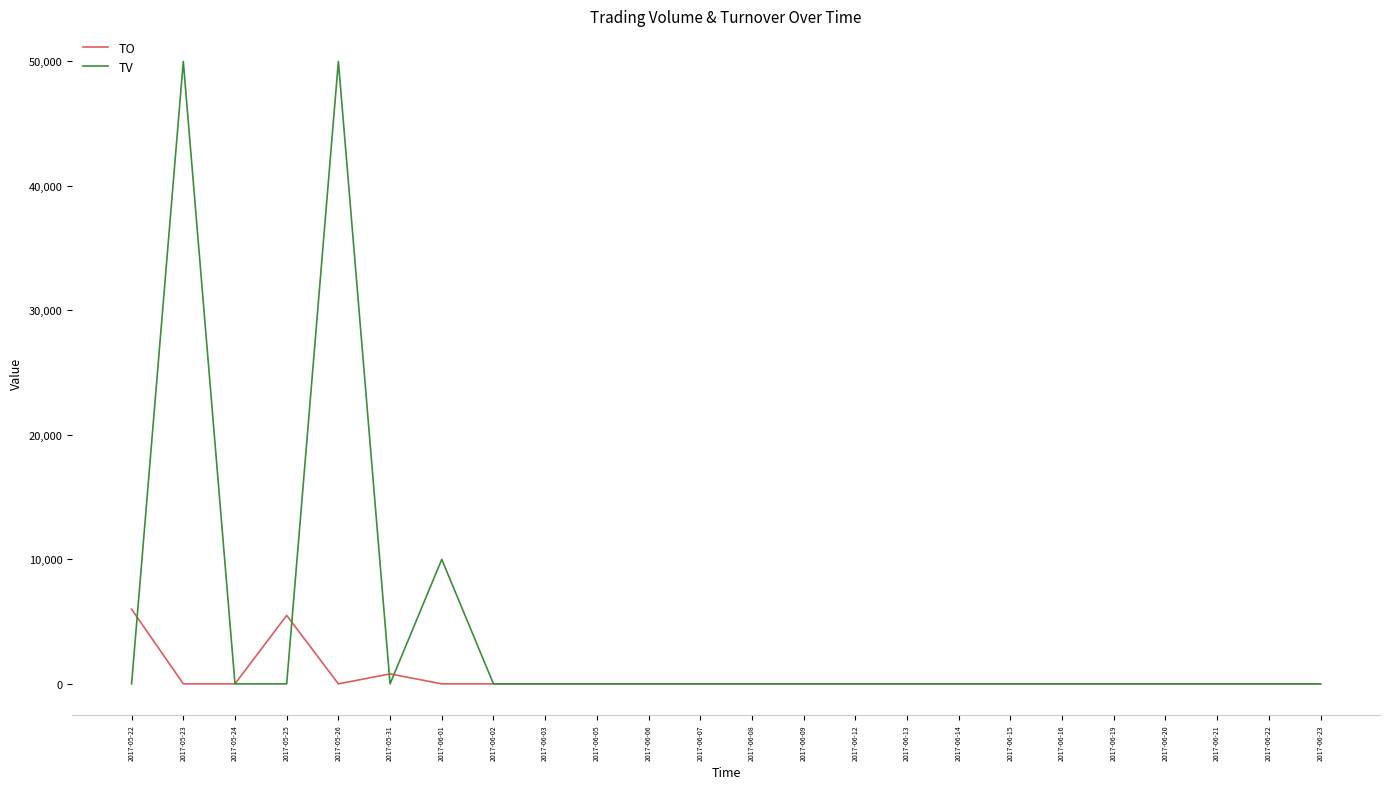

What is the average value of the TV series?

4583